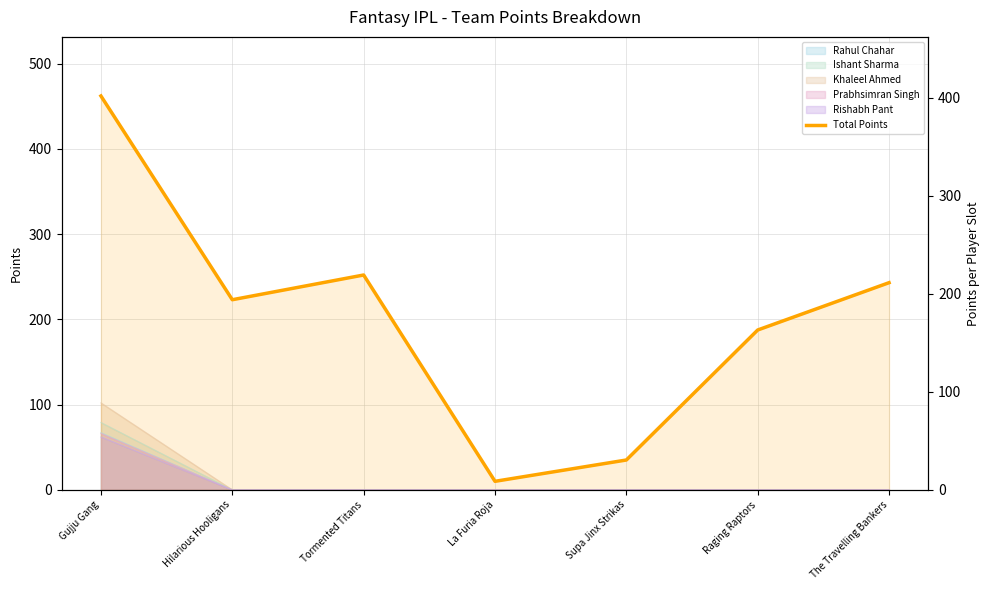

What is the label of the 4th point from the left?

La Furia Roja